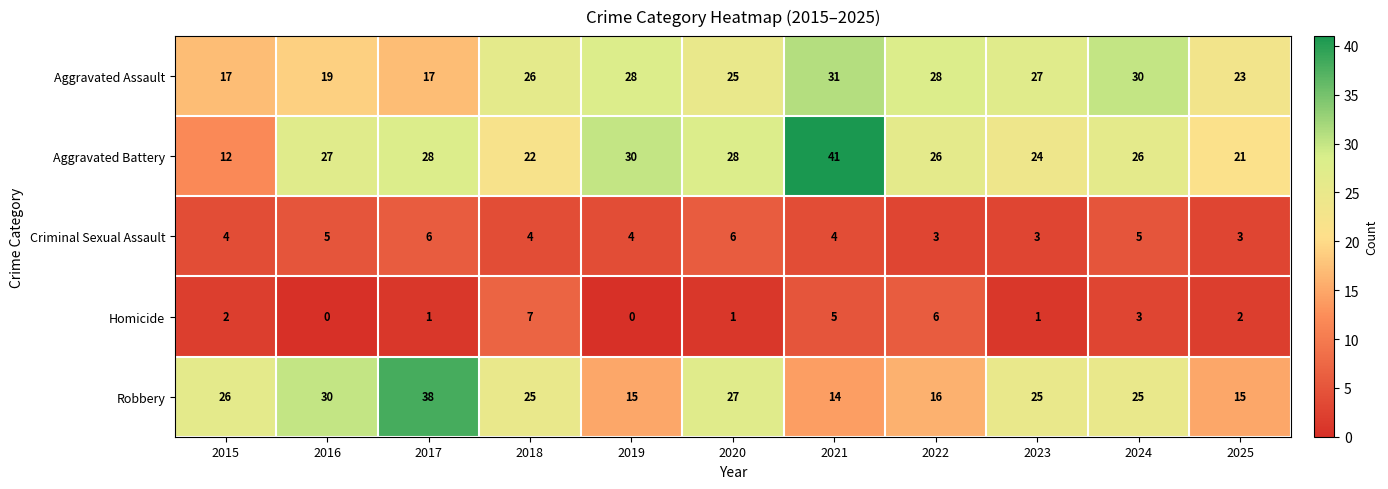

At 2022, list the series in order from smallest to largest.

Criminal Sexual Assault, Homicide, Robbery, Aggravated Battery, Aggravated Assault